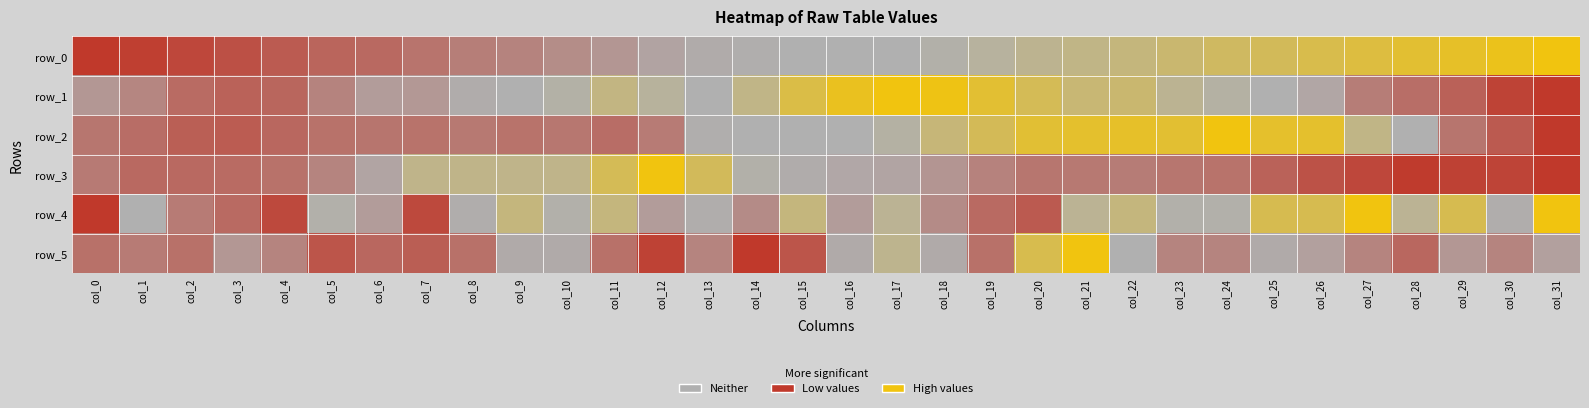

Which series has the largest total across all categories?

row_1